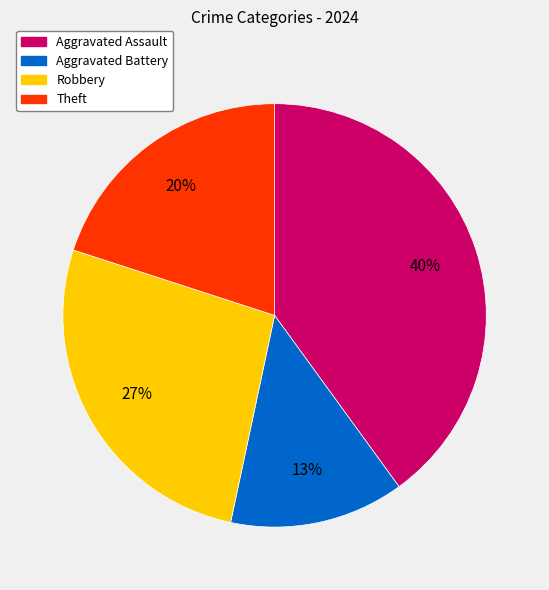

To the nearest percent, what is the difference between the Aggravated Assault and Theft slice percentages?

20%